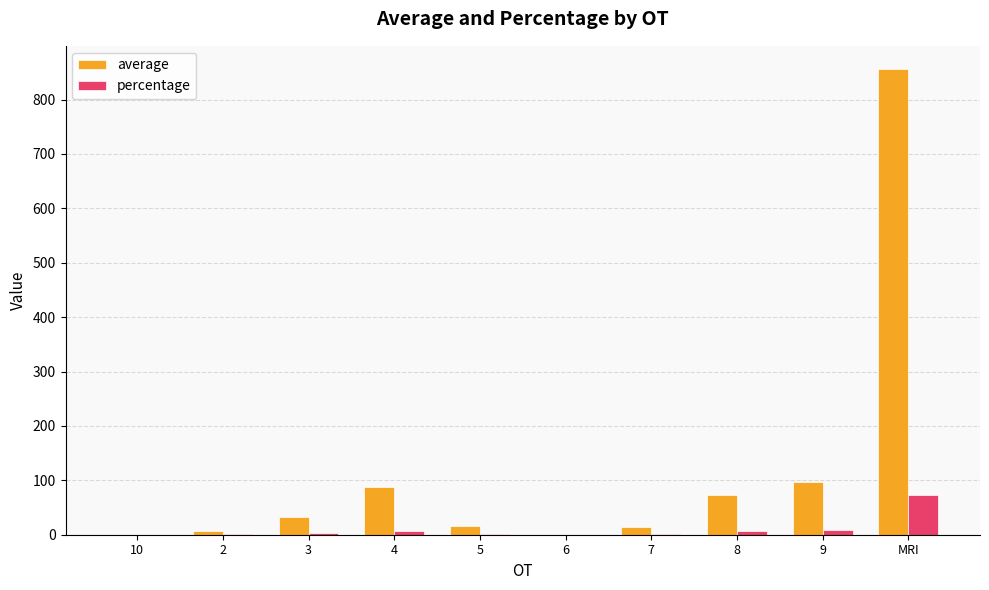

How many groups of bars are there?

10